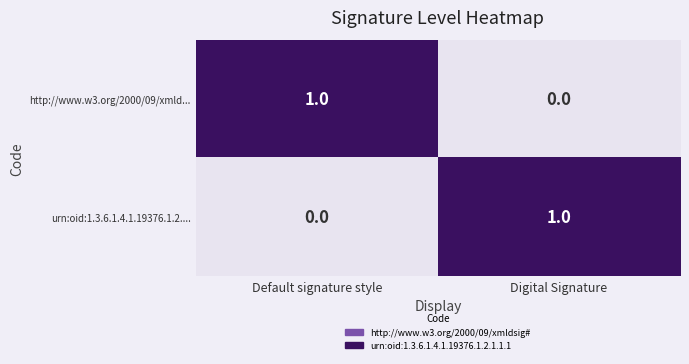

Which category has the highest value in the urn:oid:1.3.6.1.4.1.19376.1.2.... series?

Digital Signature